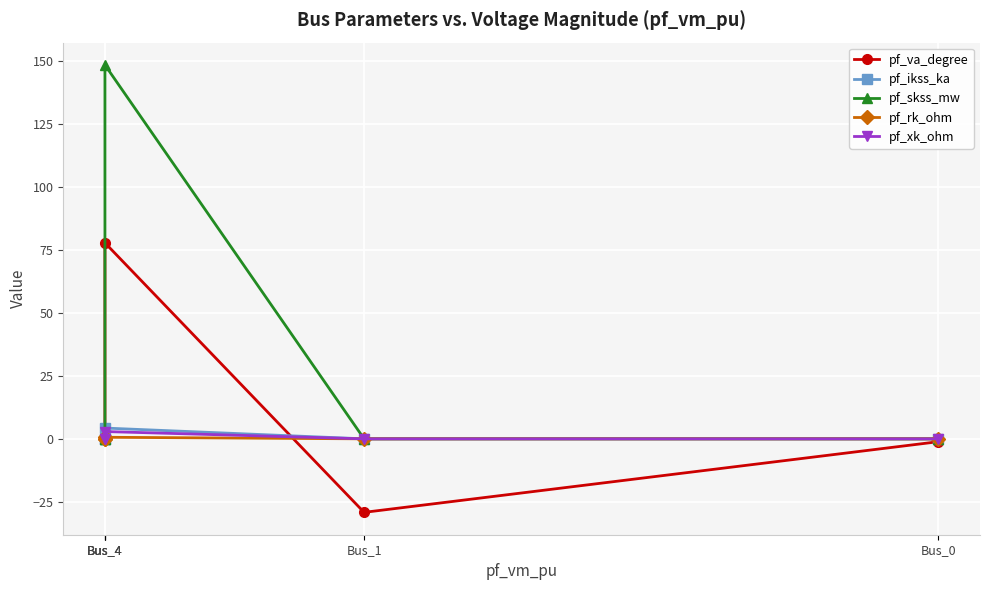

Which category has the highest value across all series?

Bus_4